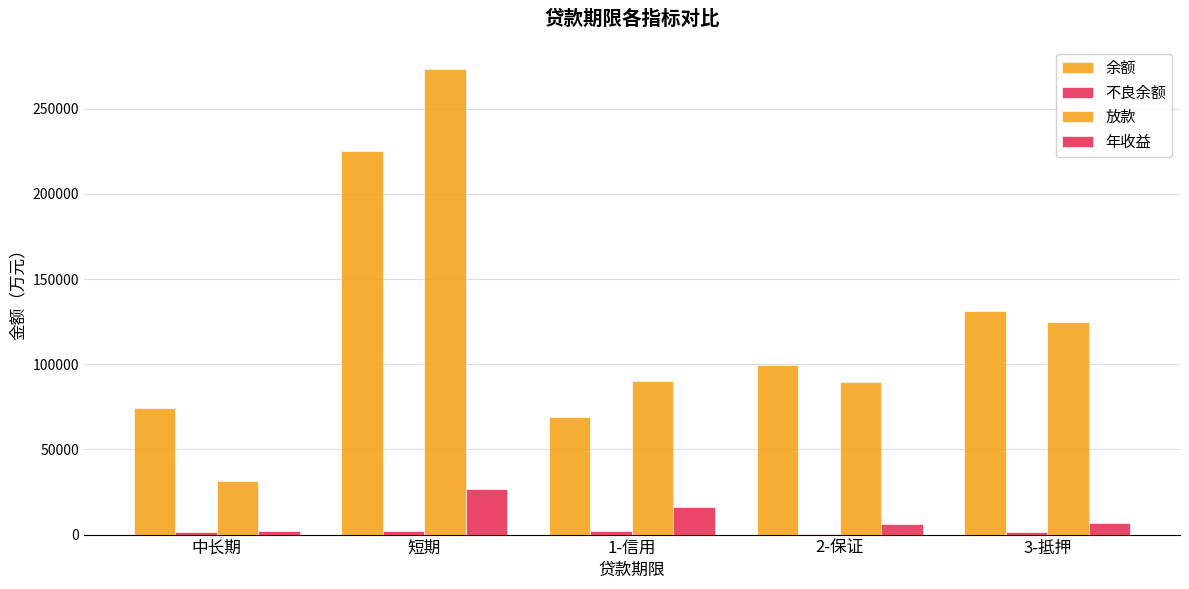

At which category is the sum across all series the highest?

短期